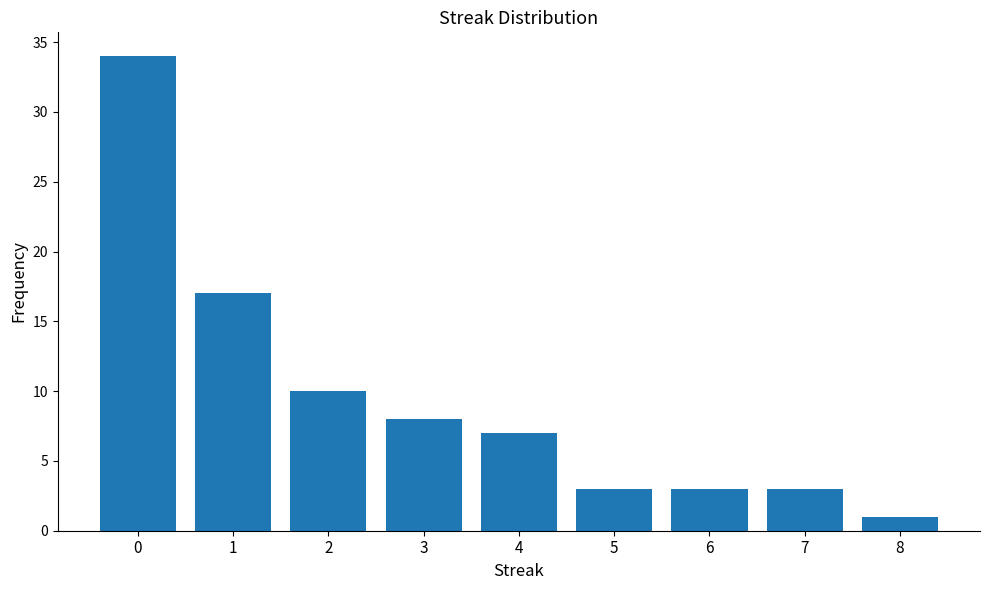

What is the maximum value shown in the chart?

34